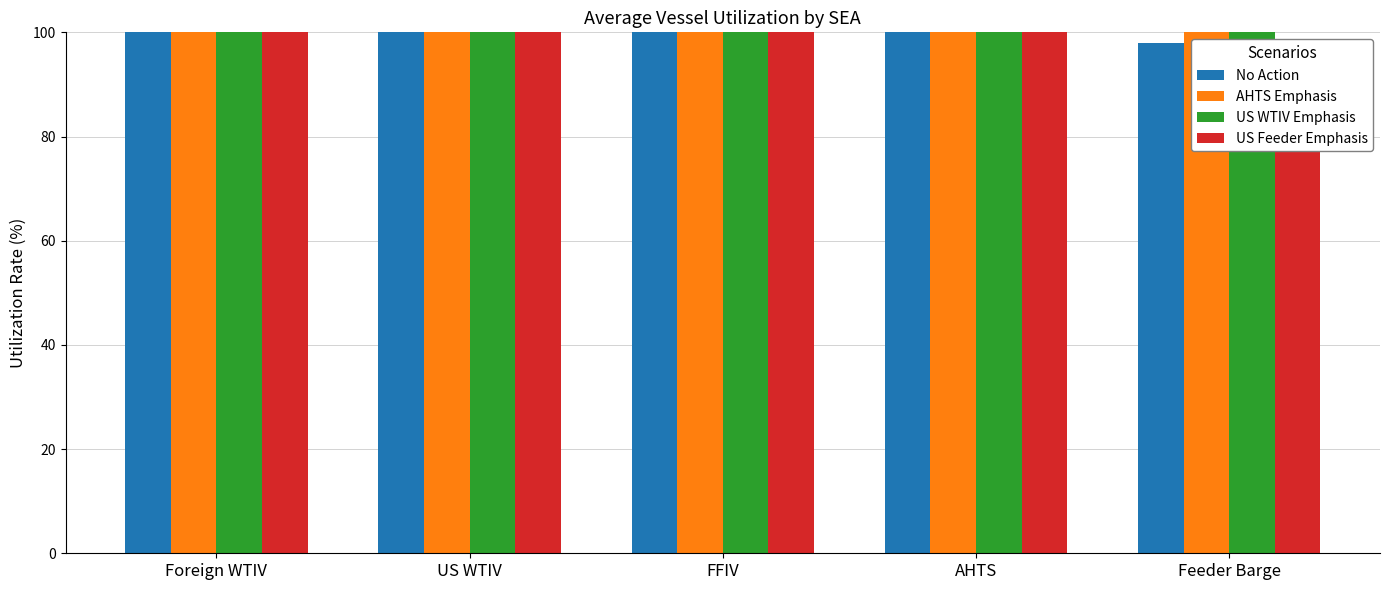

Where does the No Action series first go above 144?

FFIV